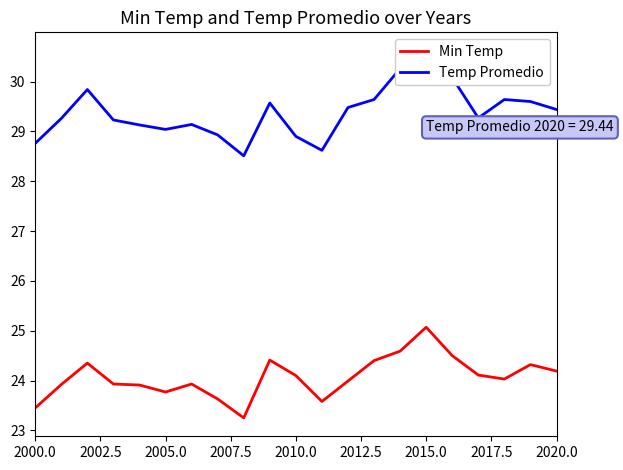

How many data points in Temp Promedio are less than 29?

5